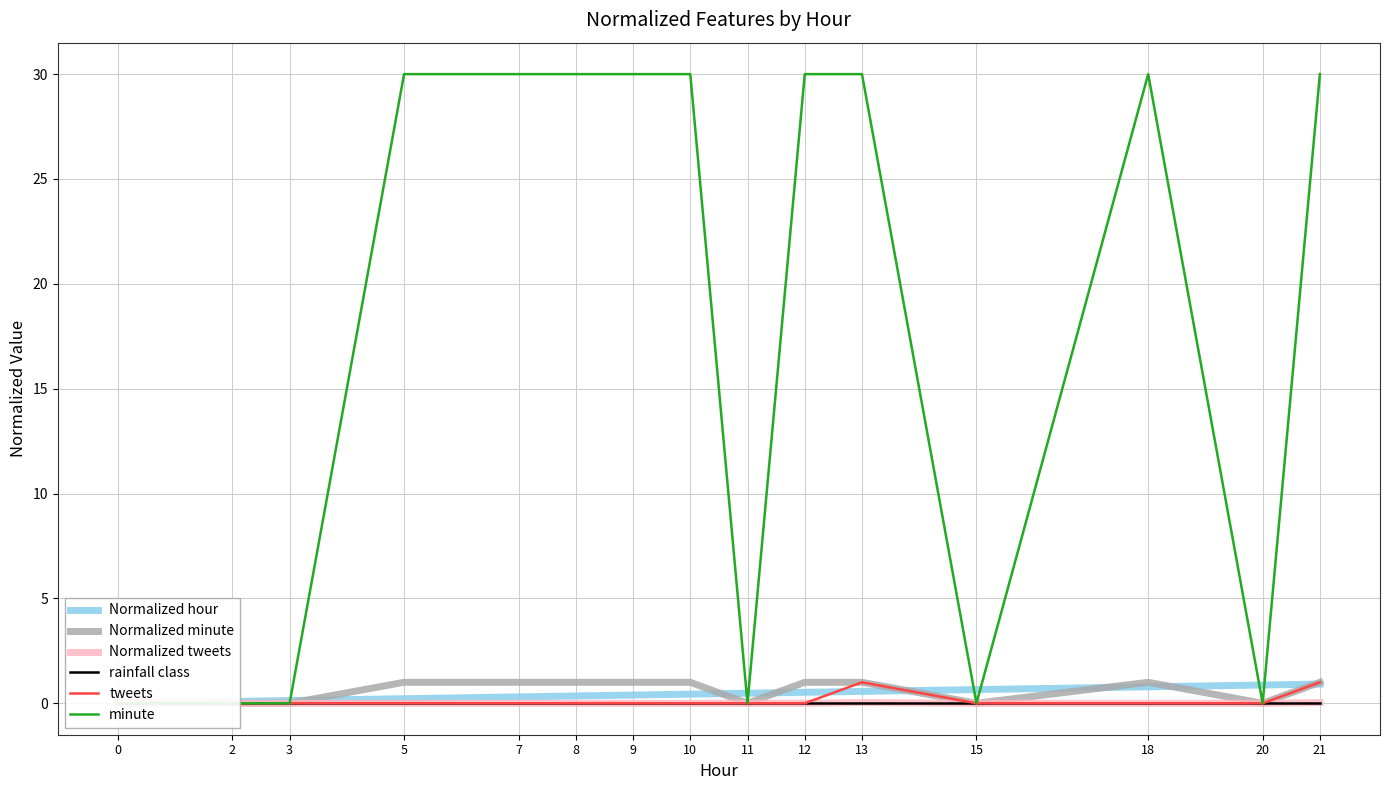

In minute, how many points are higher than both neighbors (excluding endpoints)?

1